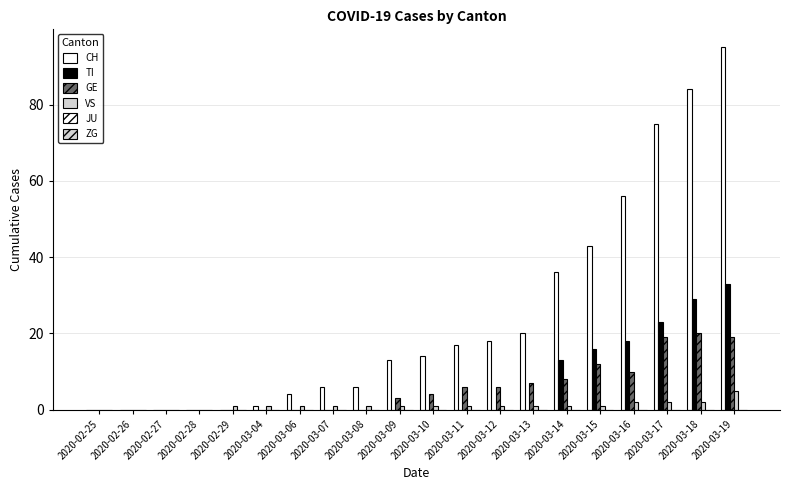

How many data points does each series have?

20